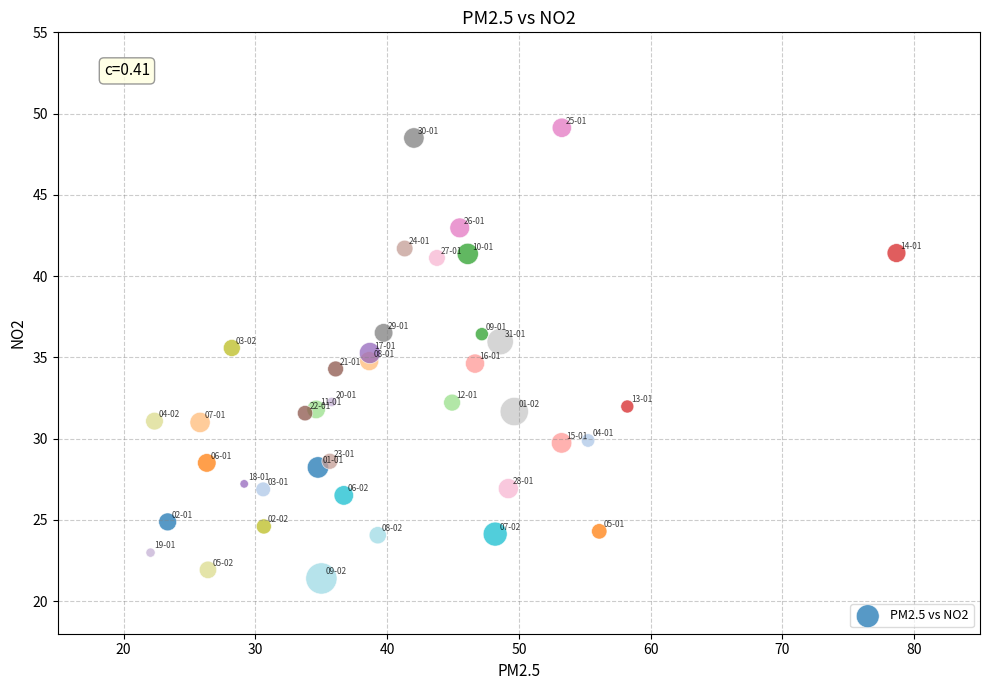

What is the range of Y values (max minus min)?

27.7